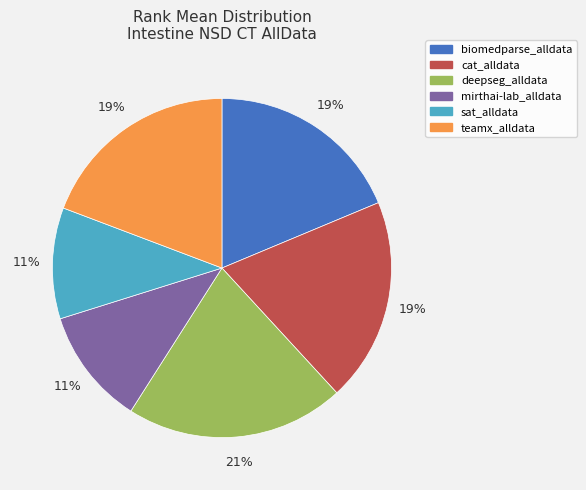

True or false: mirthai-lab_alldata accounts for 26% of the total.

False